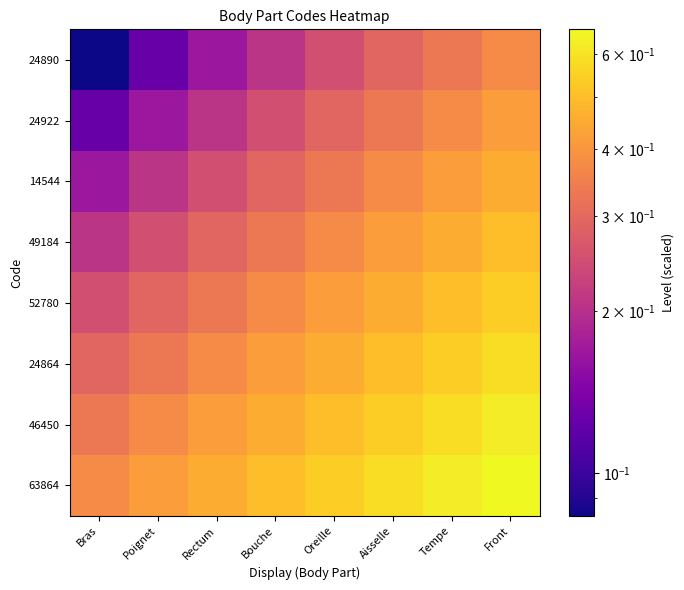

Which label corresponds to the smallest value in the chart?

Bras